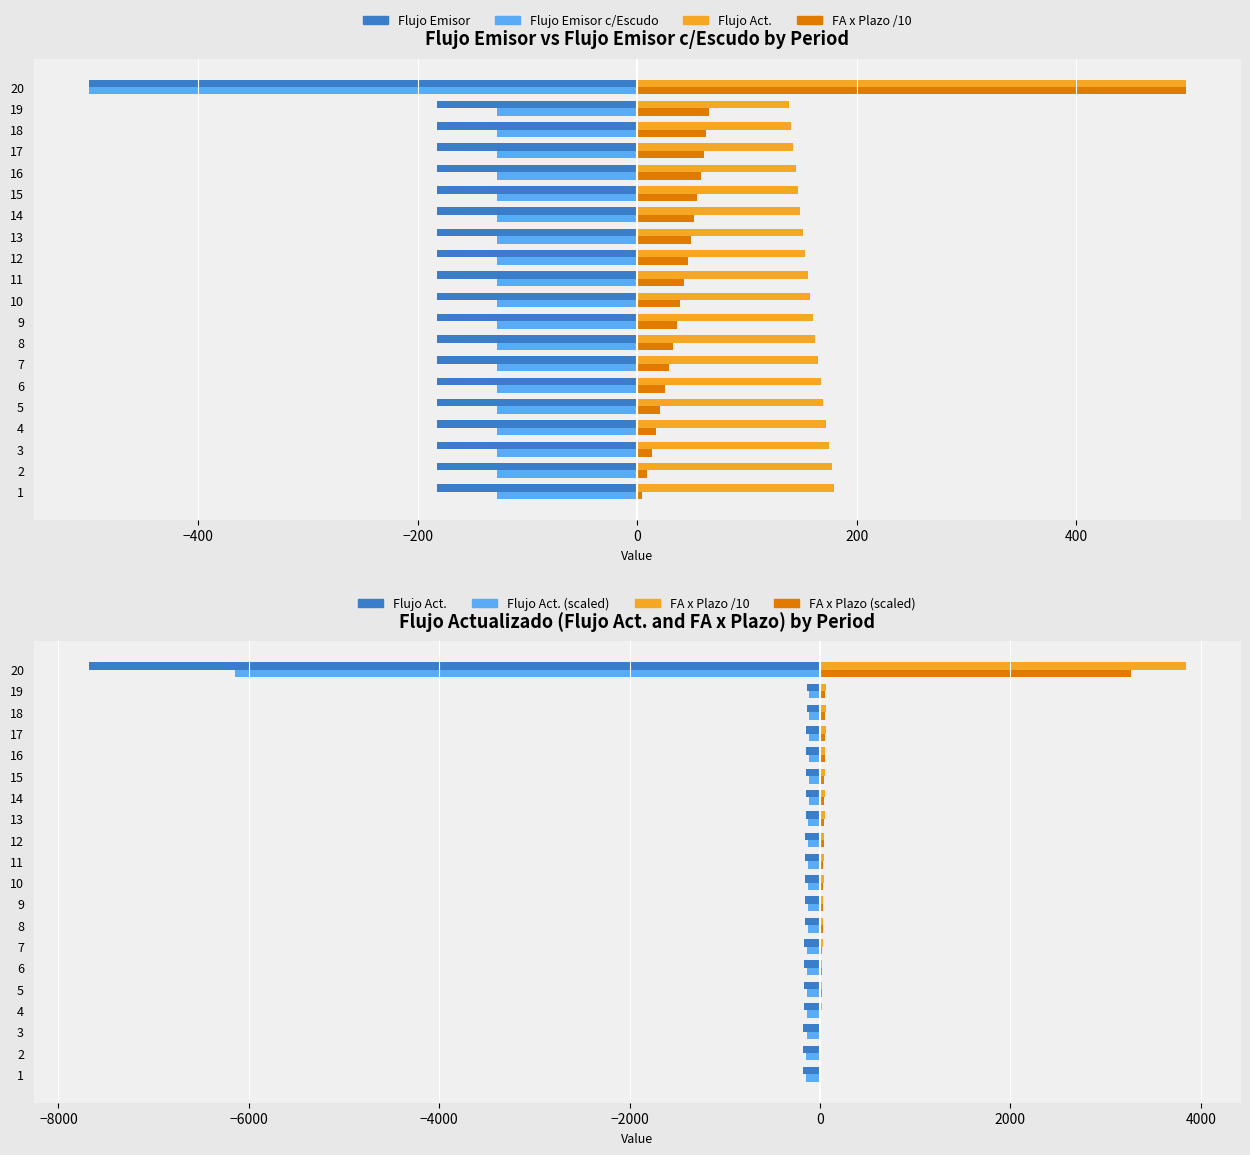

Count the number of data series in this chart.

6